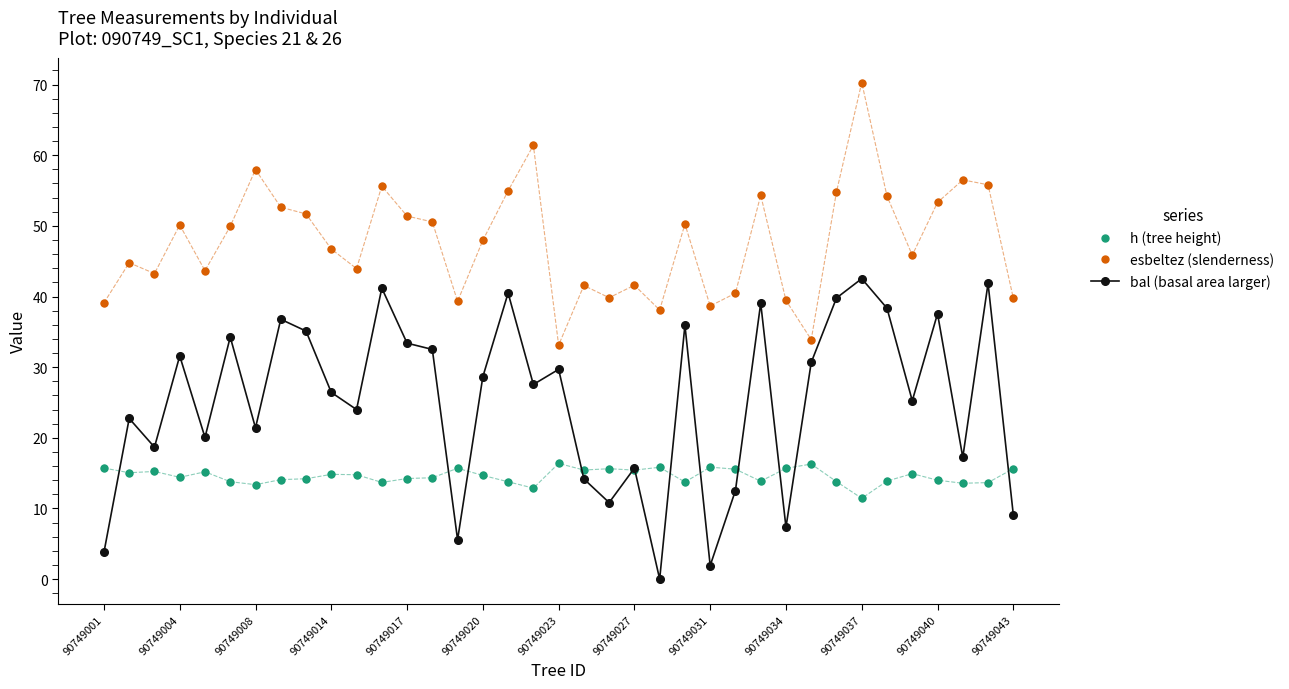

Which series has the largest total across all categories?

esbeltez (slenderness)